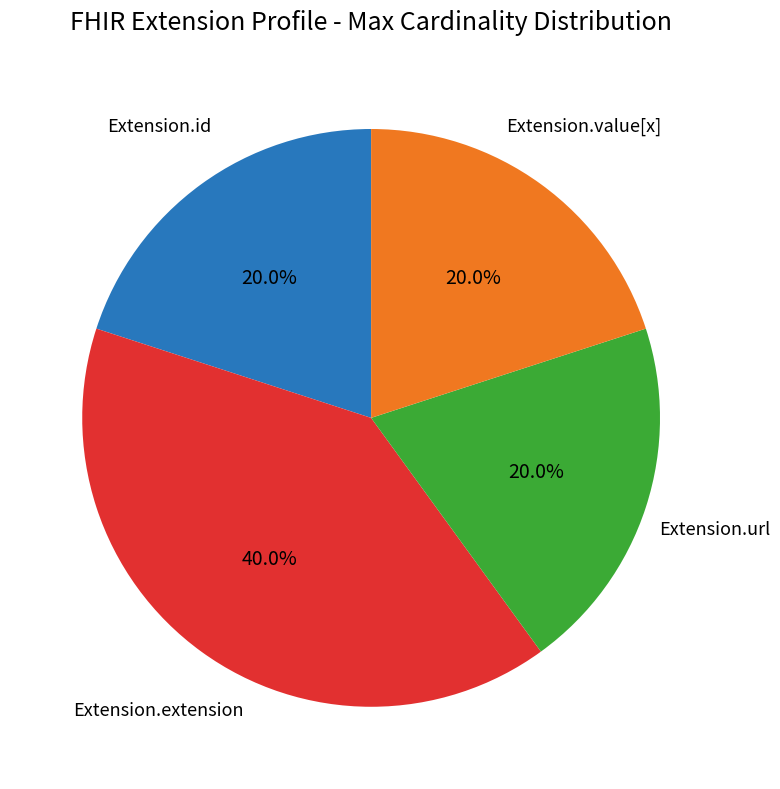

Which has a higher value, Extension.extension or Extension.url?

Extension.extension